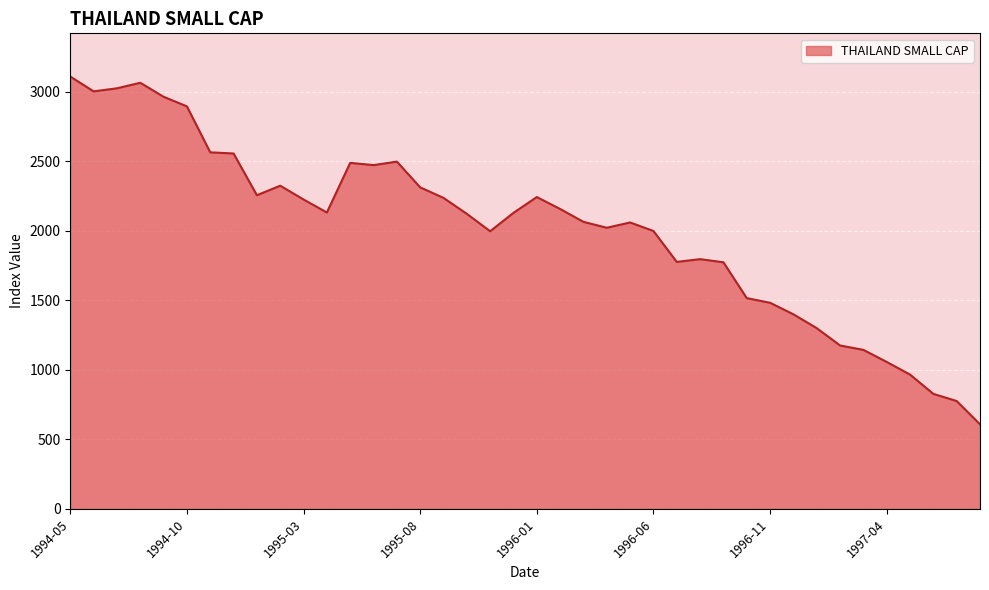

True or false: there are more than 2 points higher than both neighbors.

True